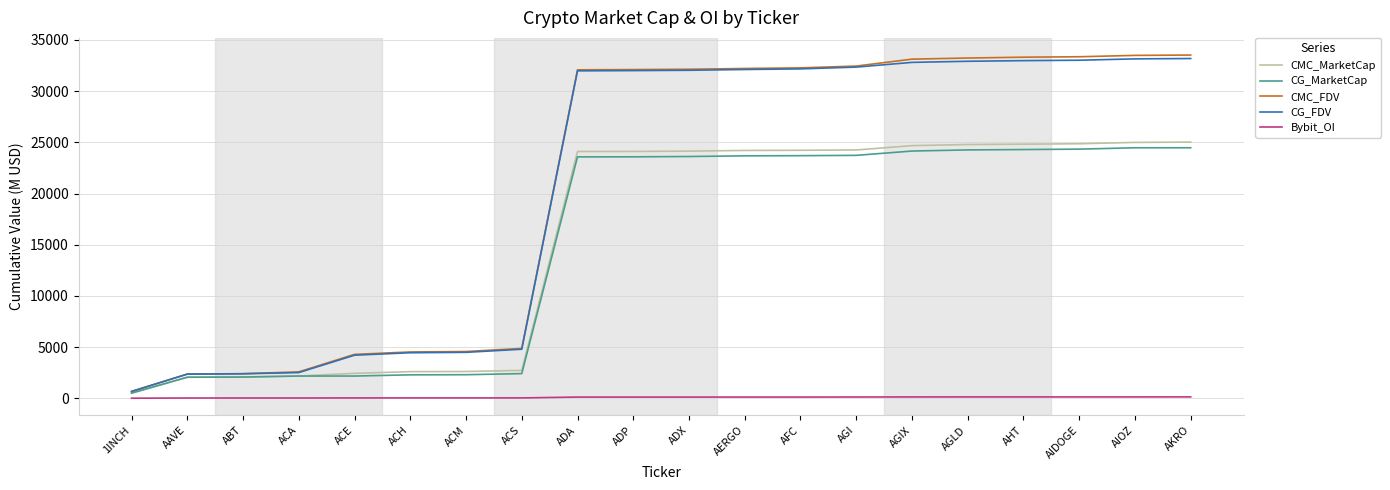

What is the minimum value for CG_MarketCap?

501.1